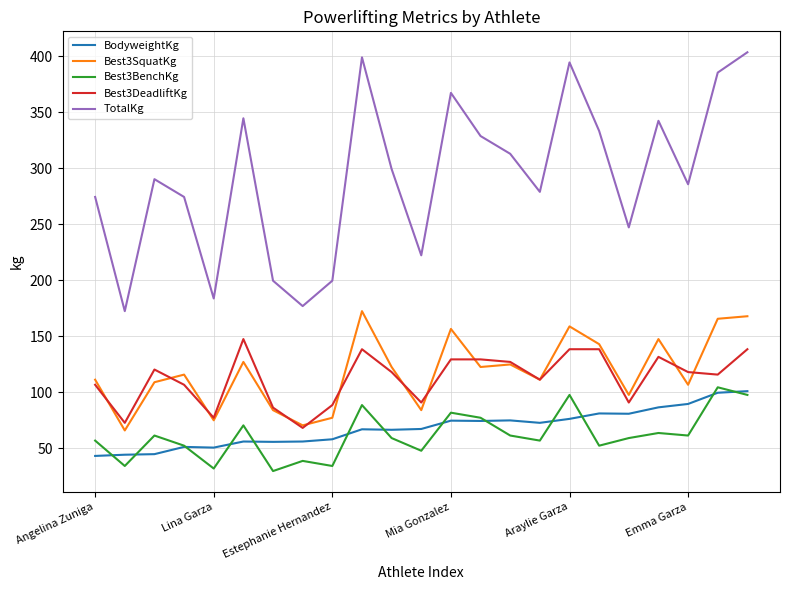

Which series has the widest spread of values?

TotalKg